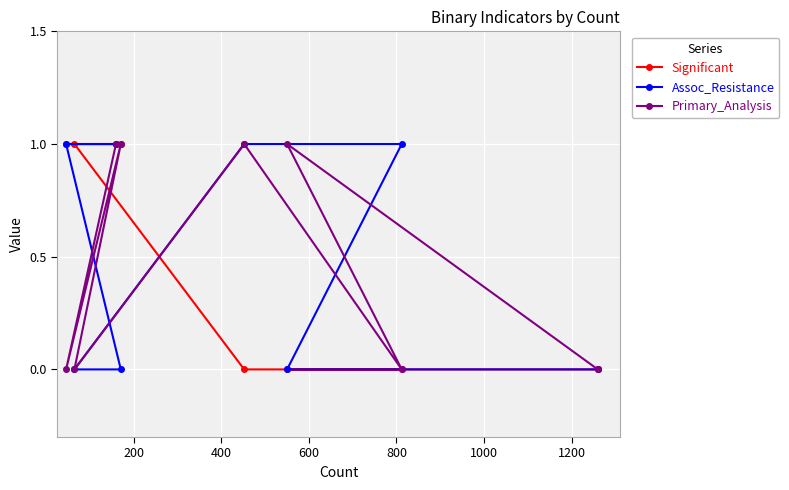

Which series has the largest total across all categories?

Significant